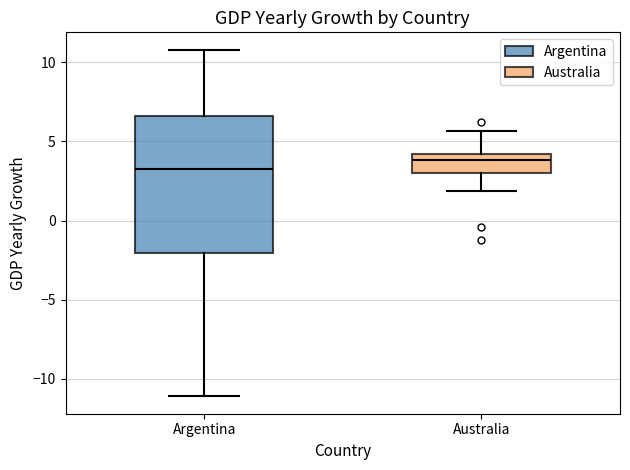

Reading left to right, read every box against the y-axis: the position of its median line, the range the box covers, and the ends of its whiskers. The values are not printed on the chart, so give them approximately, as read against the axis.

Argentina: median 3.5, box -2.0 to 6.5, whiskers -11.0 to 11.0
Australia: median 4.0 (just below the box's upper edge), box 3.0 to 4.0, whiskers 2.0 to 5.5